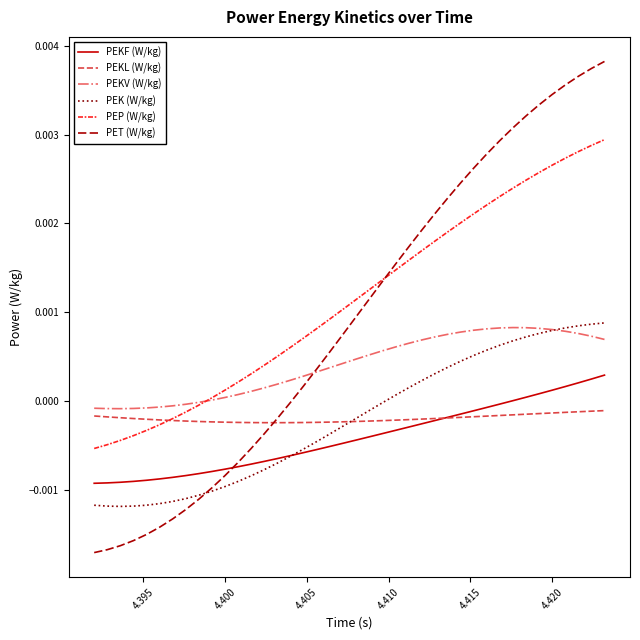

True or false: PET (W/kg) has more than 1 points higher than both neighbors.

False